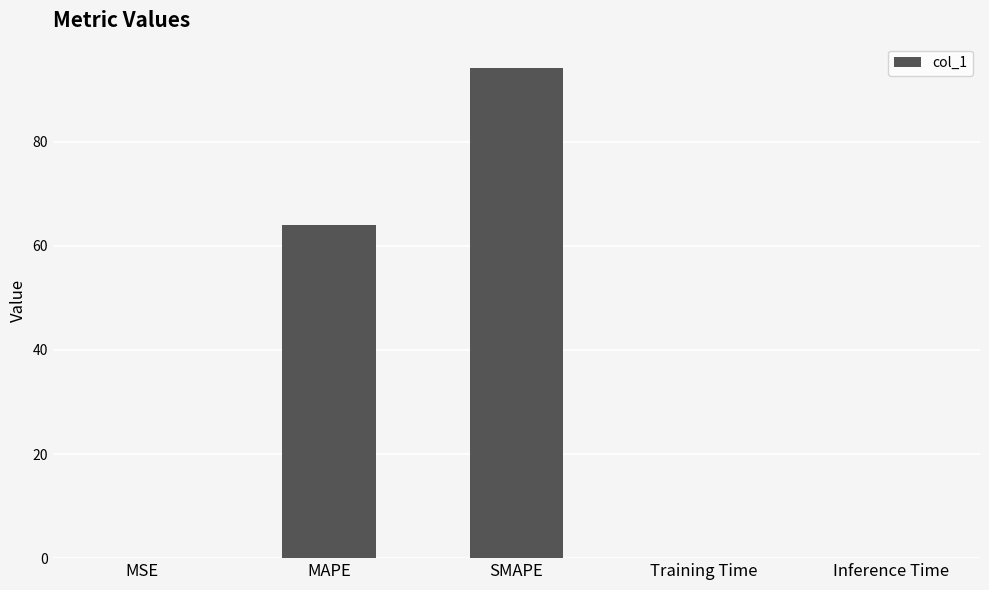

What is the greatest value displayed?

94.1